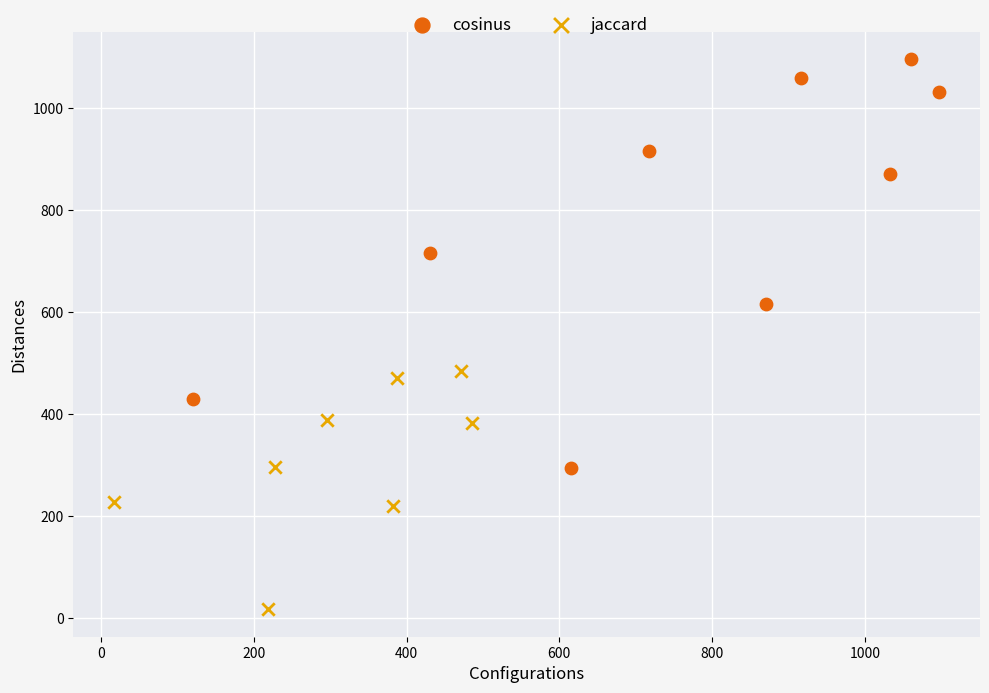

Which series has the widest spread of Y values?

cosinus